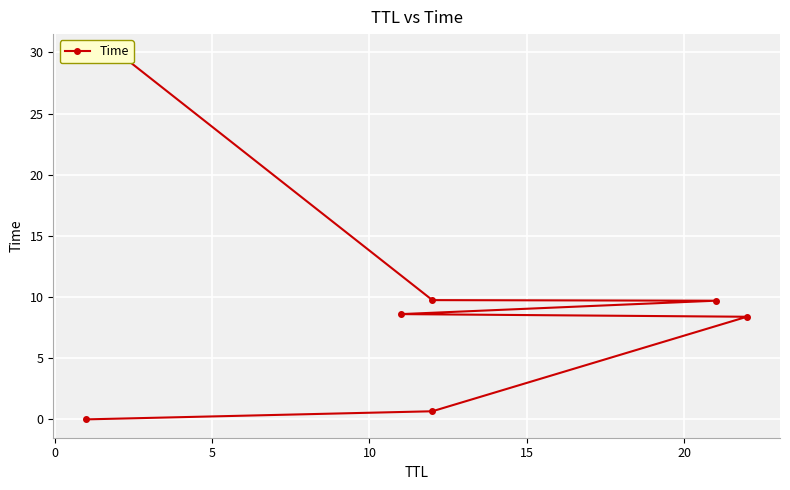

What is the change in value from 5 to 20?

+1.4